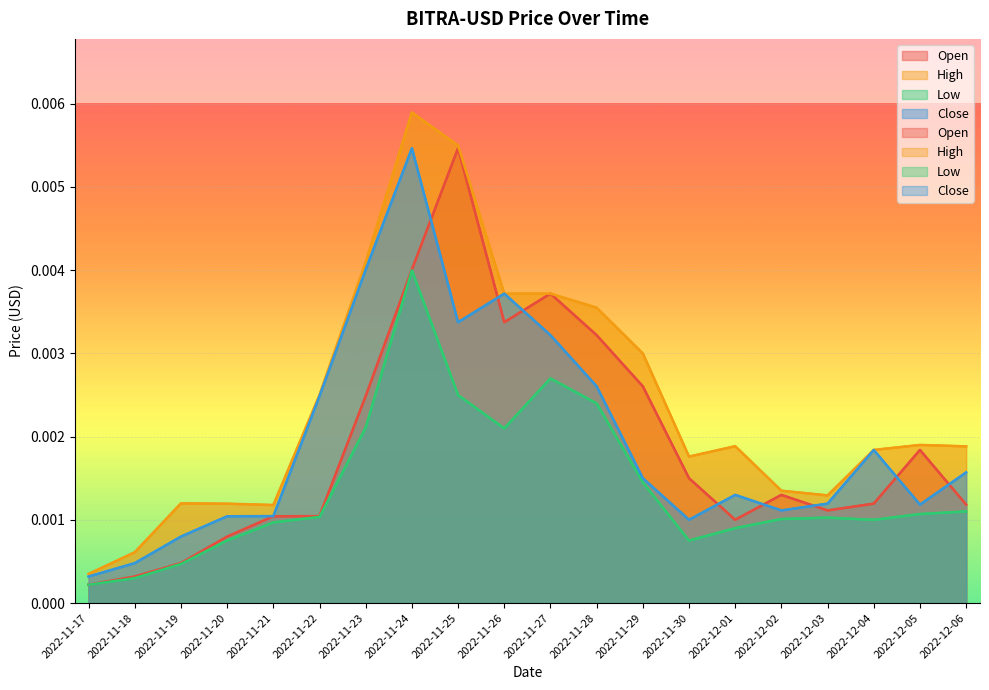

Which has a higher value, 2022-11-18 or 2022-12-06?

2022-12-06